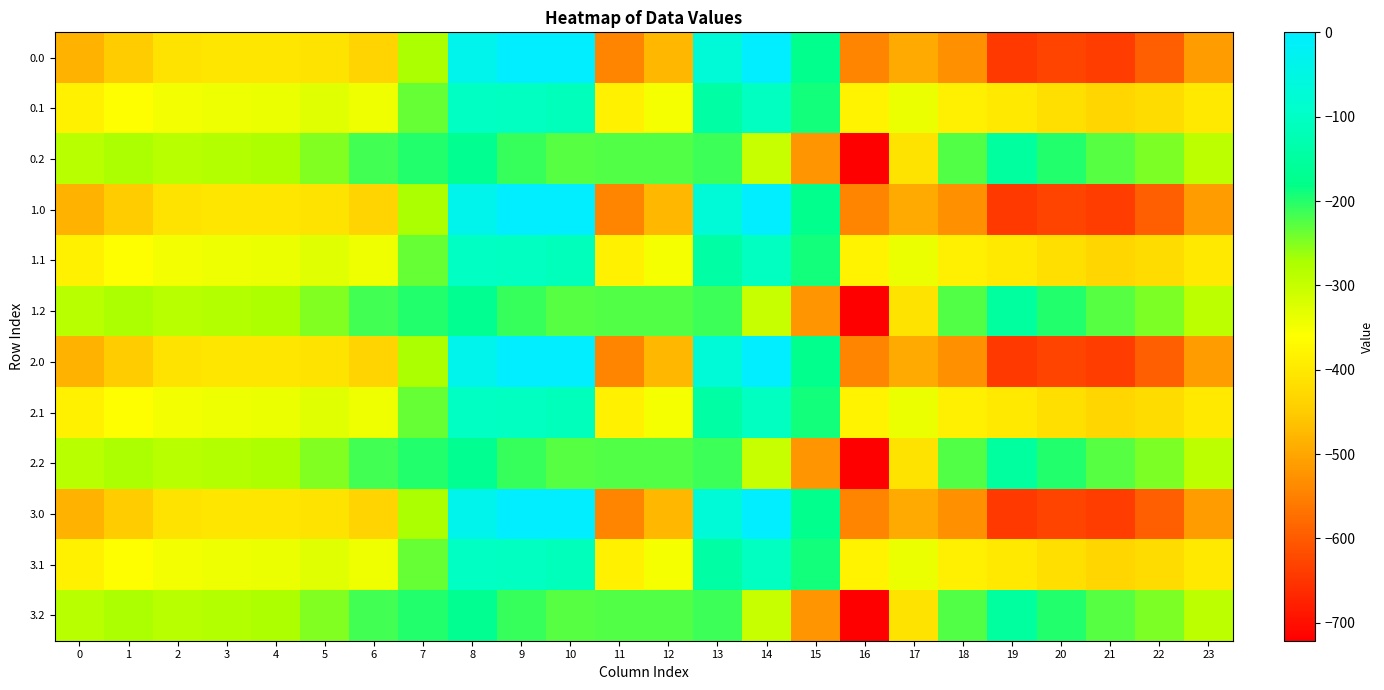

How many distinct data groups are displayed?

12